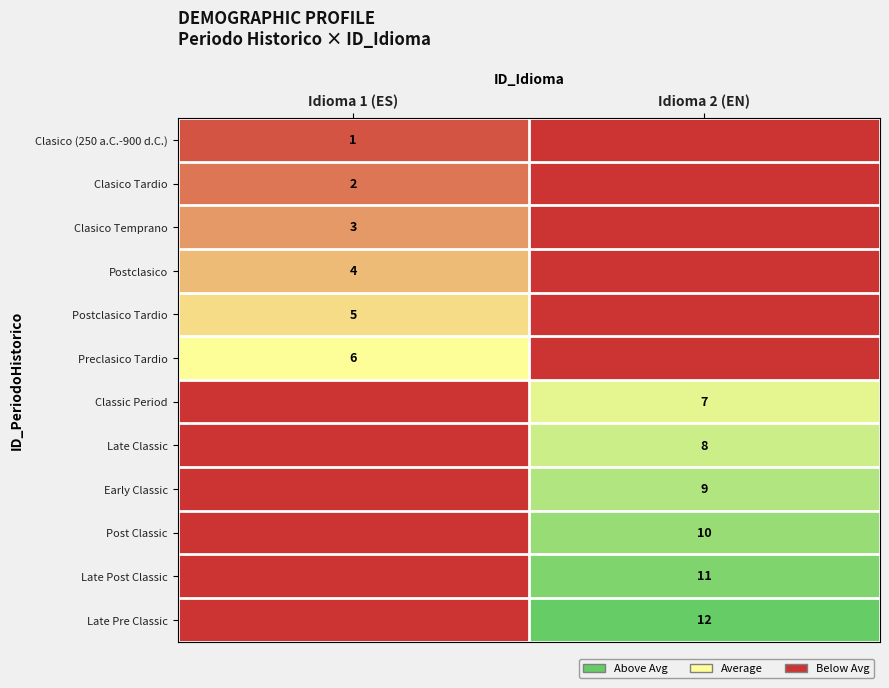

The value of Clasico Temprano at Idioma 1 (ES) is 2. True or false?

False